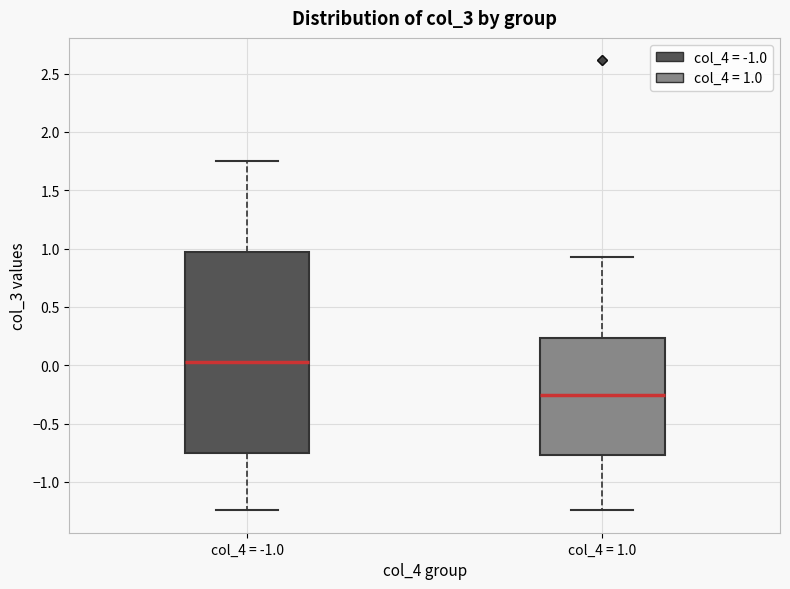

Reading left to right, transcribe this box plot: for each box, give where its median line is, the range the box spans, and where its two whiskers end, as read against the y-axis. The values are not printed on the chart, so give them approximately, as read against the axis.

col_4 = -1.0: median 0.05, box -0.75 to 0.95, whiskers -1.25 to 1.75
col_4 = 1.0: median -0.25, box -0.75 to 0.25, whiskers -1.25 to 0.95